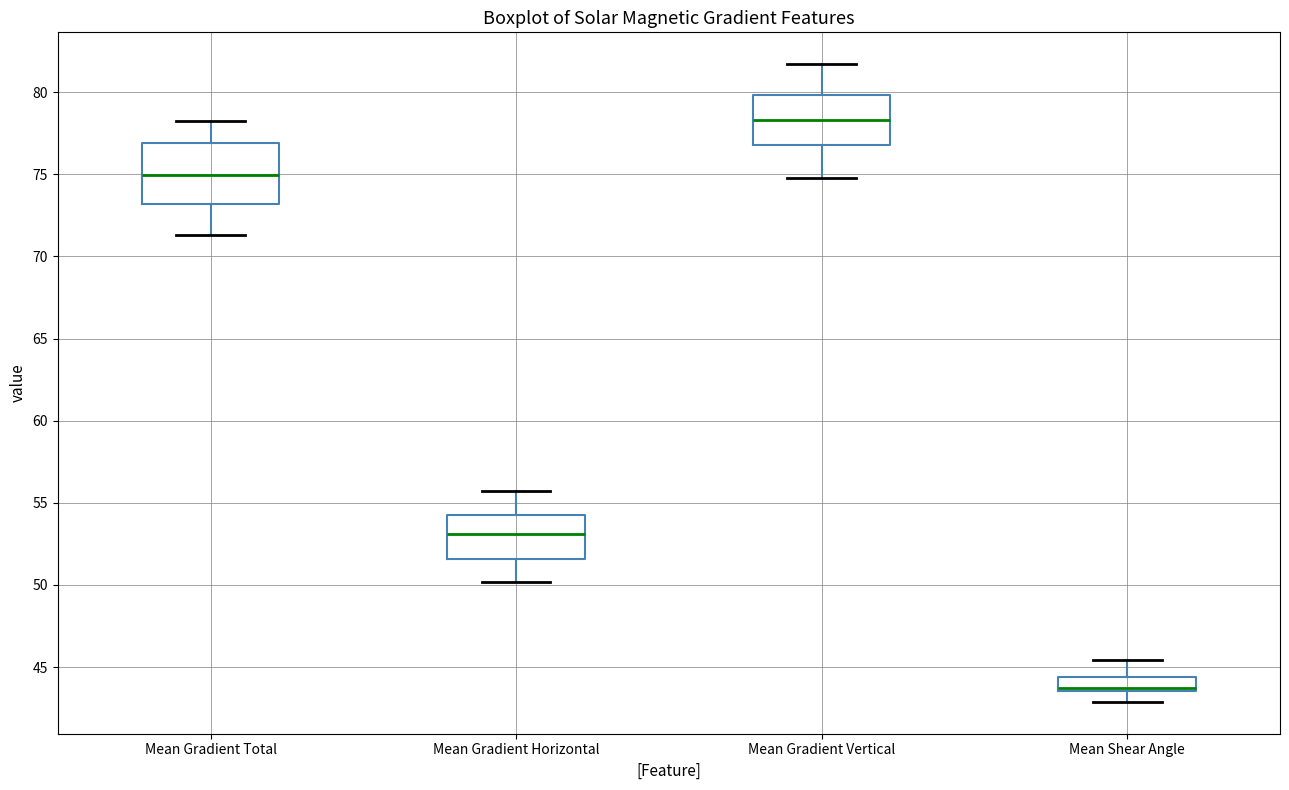

Comparing the boxes themselves (not the whiskers), which one is the tallest?

Mean Gradient Total